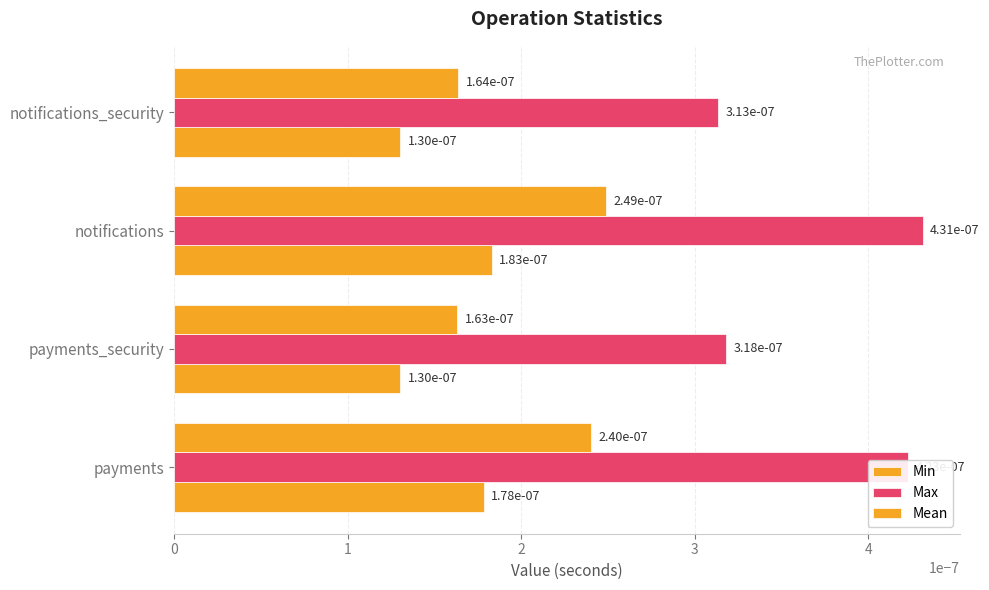

How many distinct data groups are displayed?

3